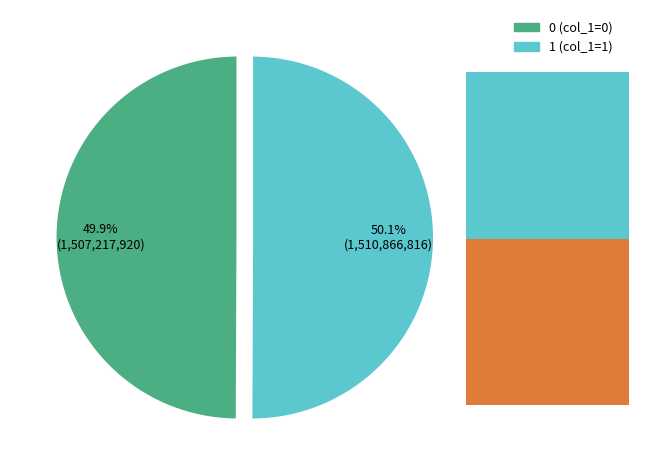

Is 1 the majority of the pie?

Yes